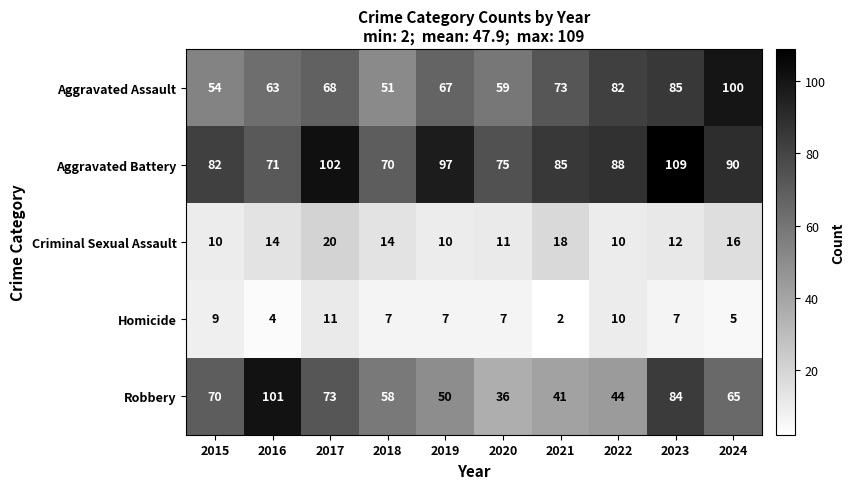

At which label does Aggravated Battery first exceed 88?

2017